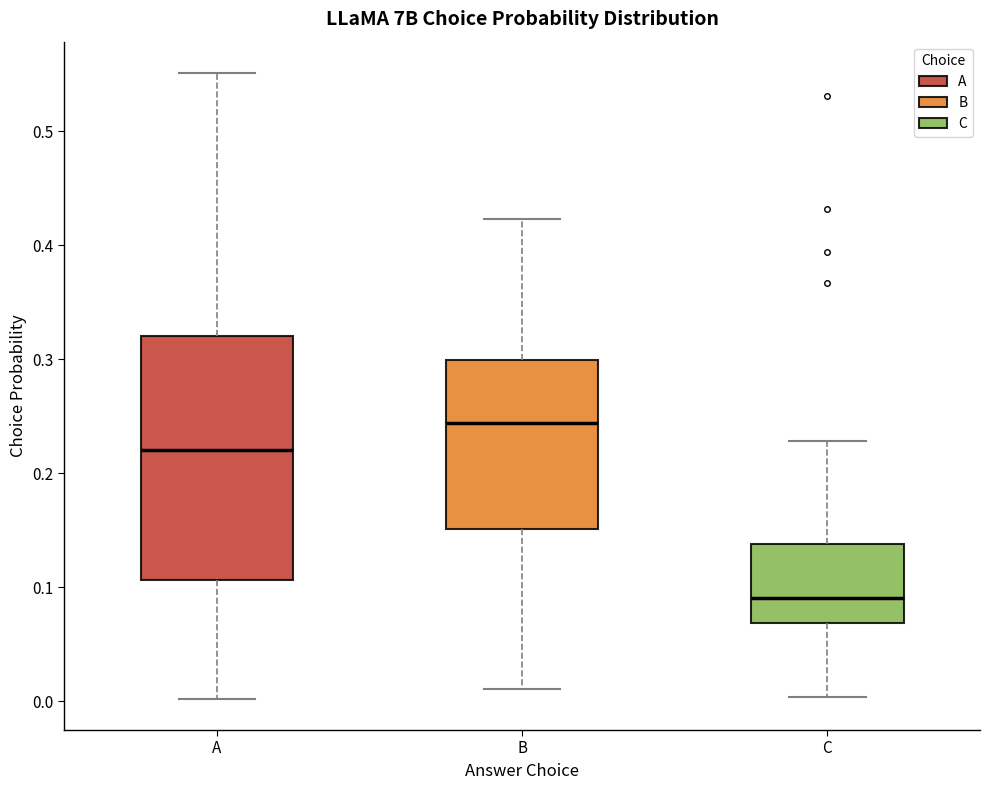

Which box is the tallest, from its lower edge to its upper edge?

A